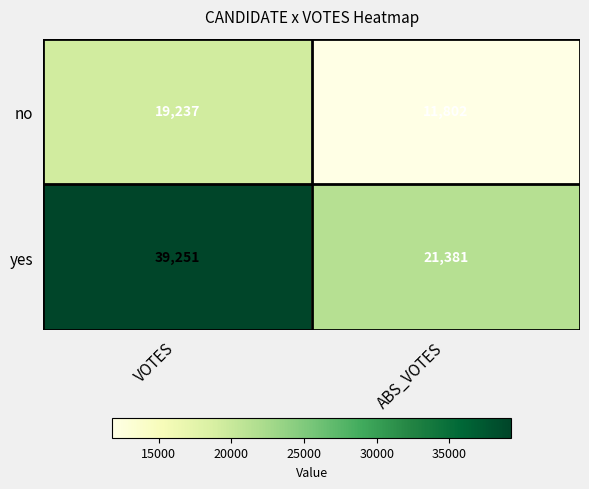

At which category is the sum across all series the highest?

VOTES